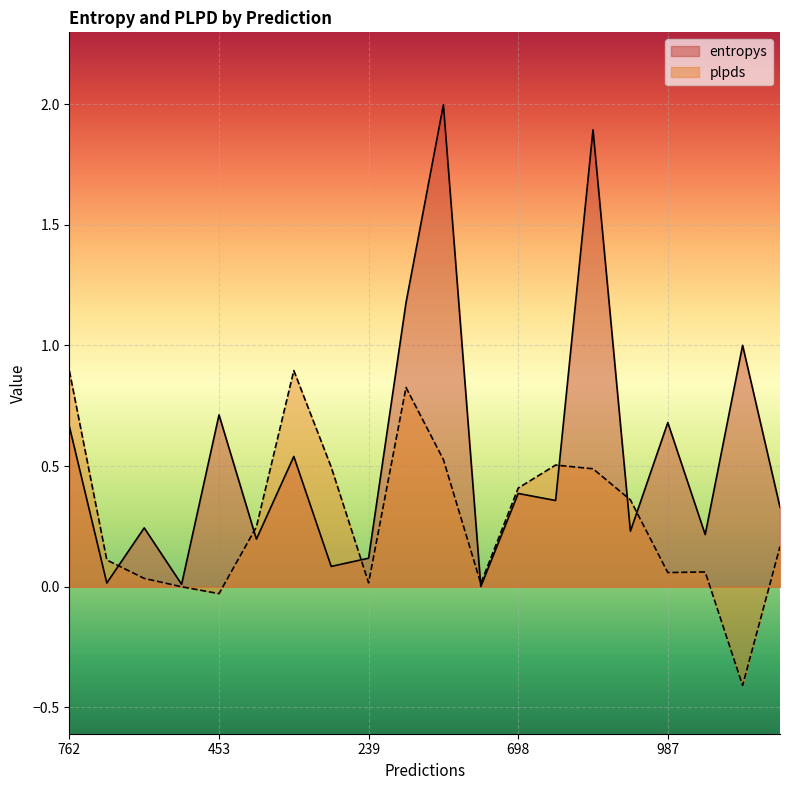

At 179, list the series in order from largest to smallest.

plpds, entropys